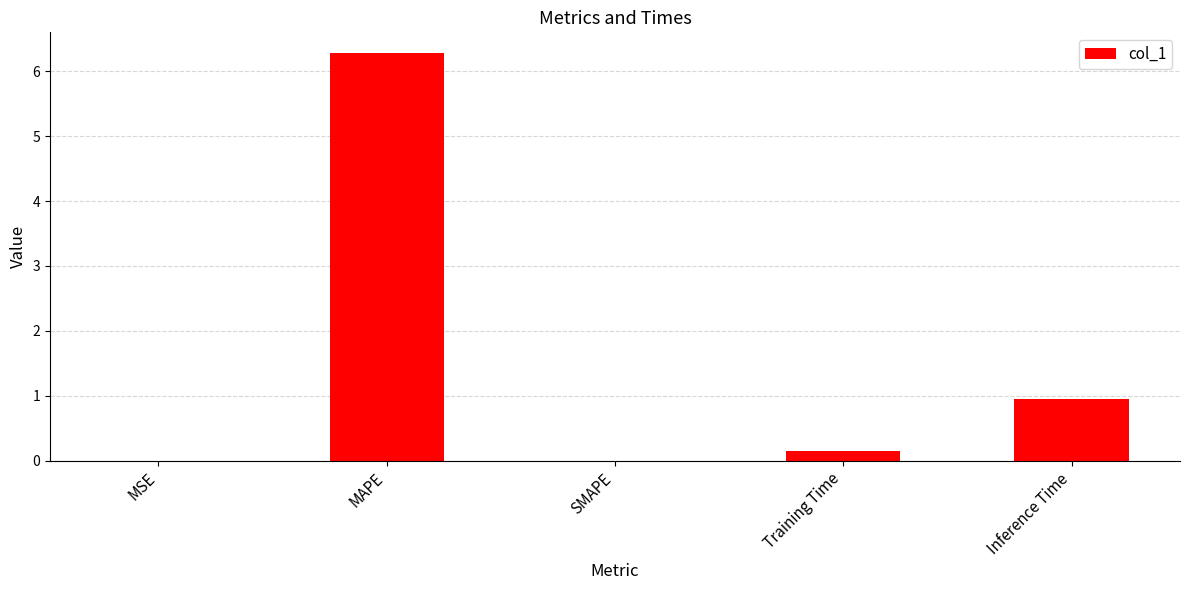

Approximately how many times larger is the value at Inference Time compared to MAPE?

0.2